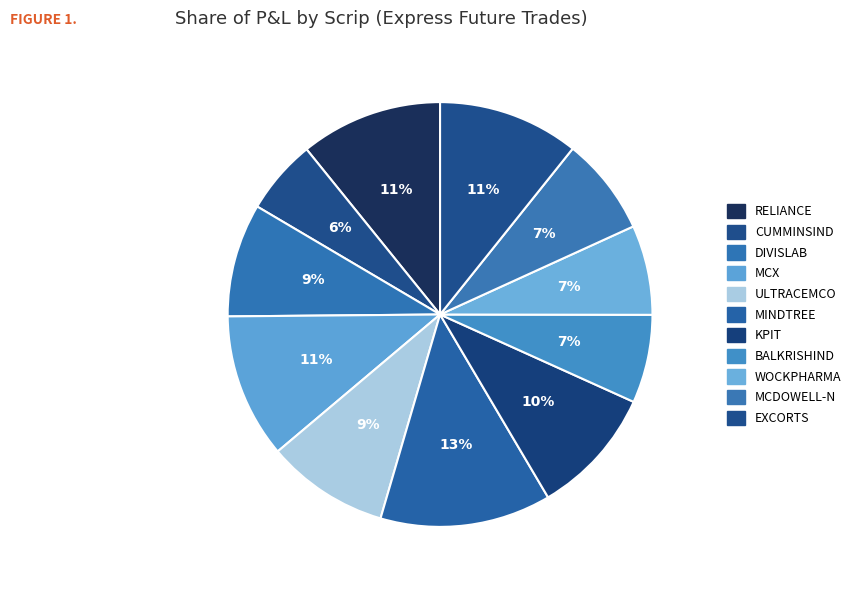

How many segments does this pie chart have?

11